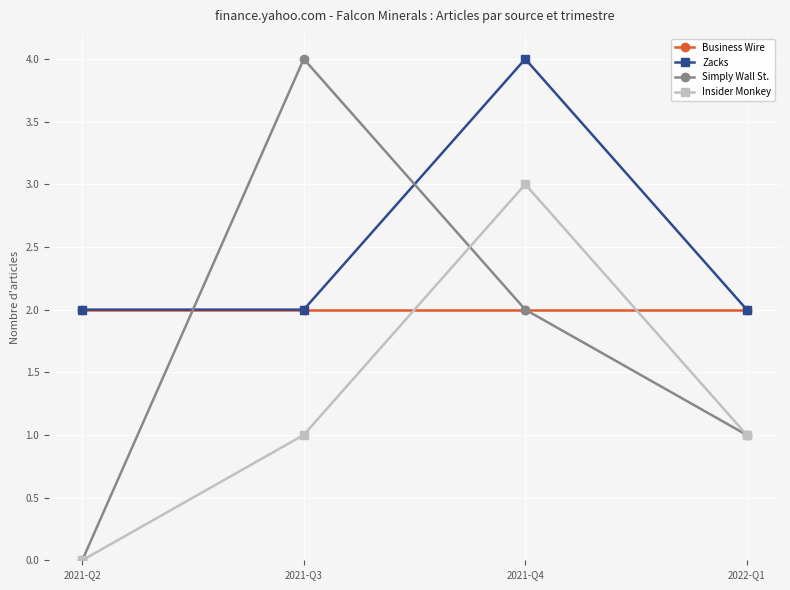

True or false: Zacks and Insider Monkey cross at least once.

False